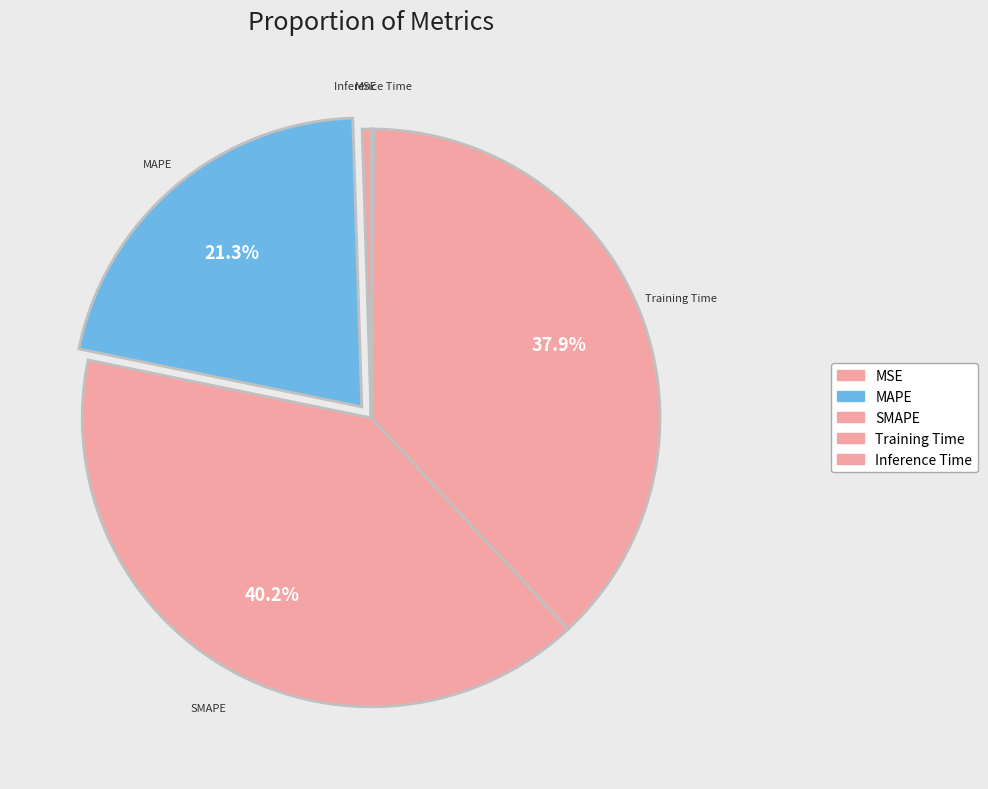

Between SMAPE and MAPE, which is larger?

SMAPE